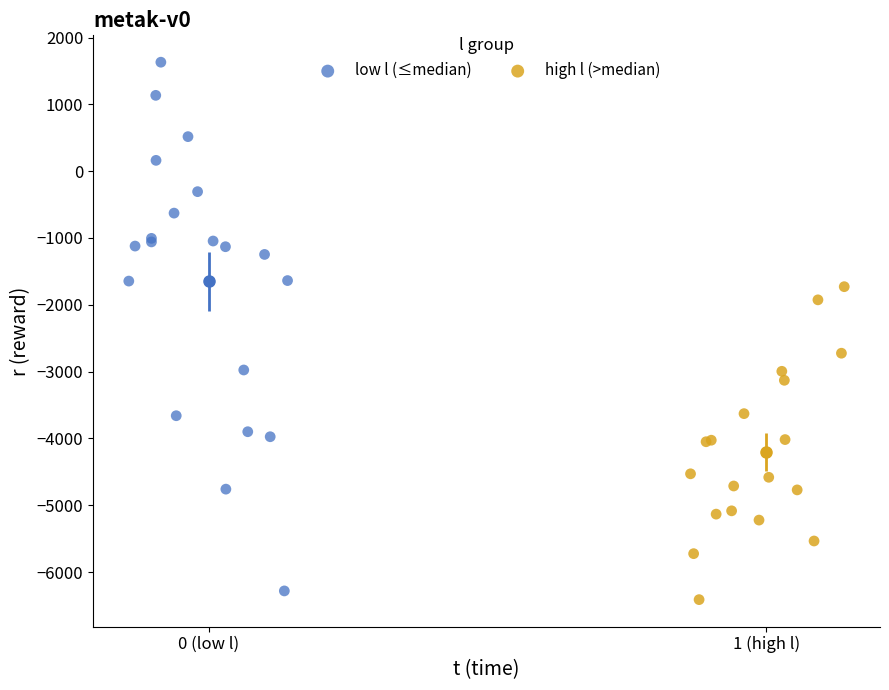

Which series reaches the minimum Y coordinate?

high l (>median)